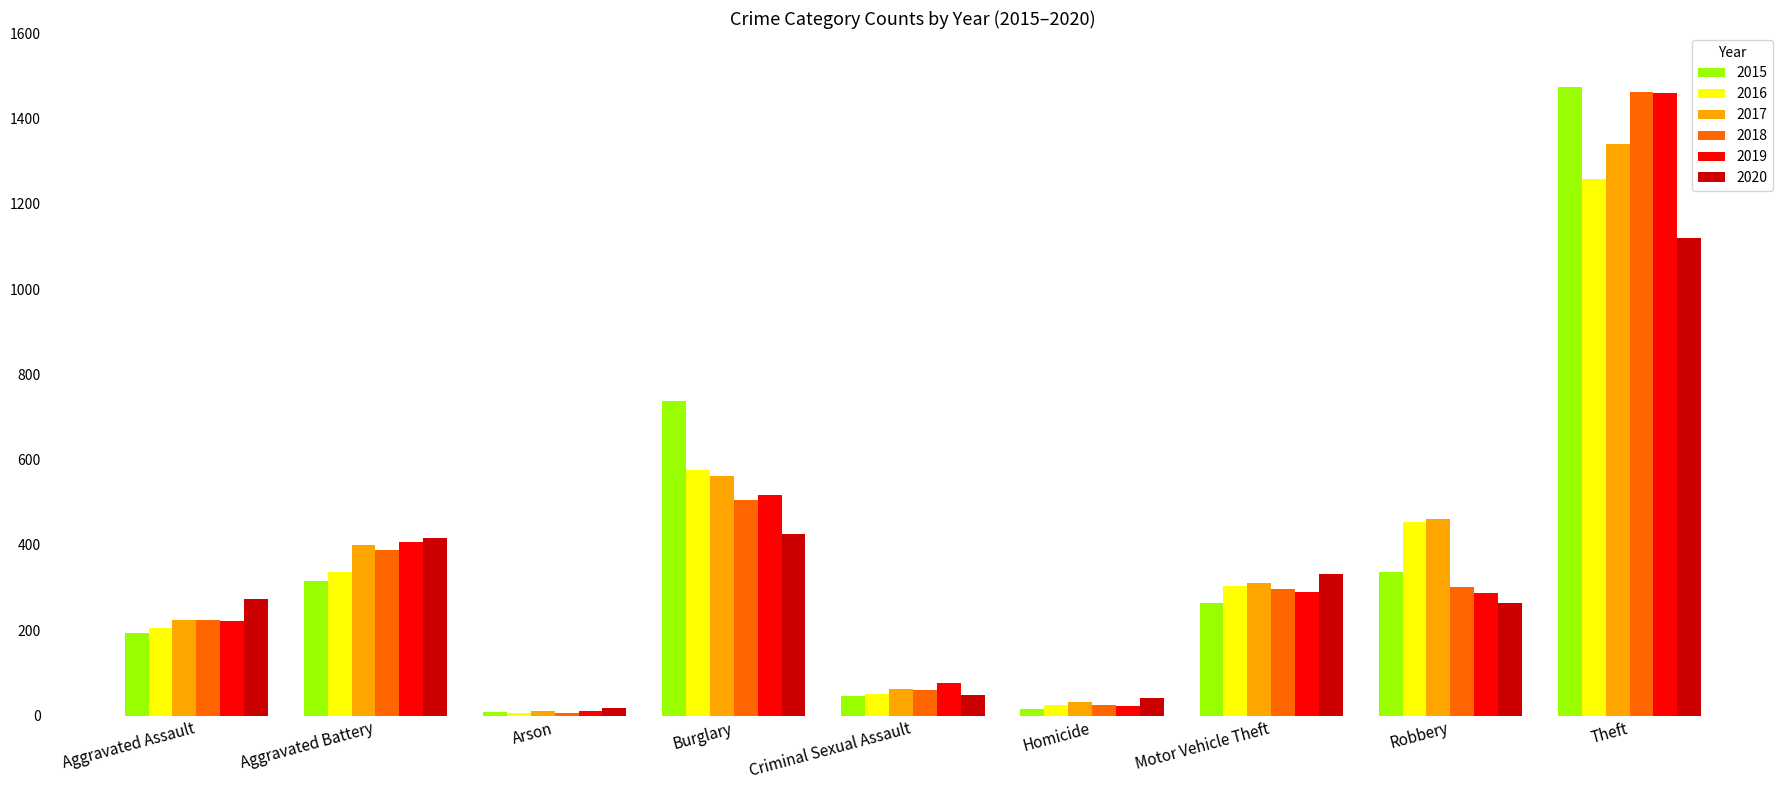

Is it true that 2017 equals 777 at Robbery?

False